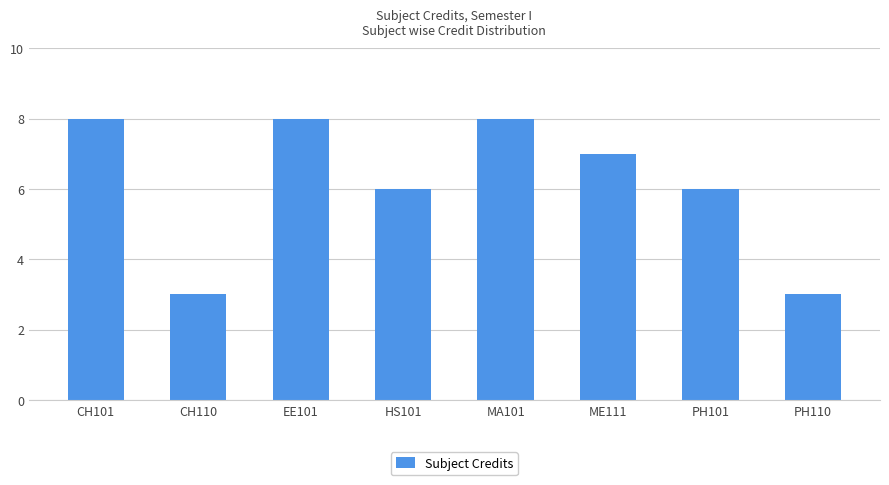

The value at PH101 is 6. True or false?

True